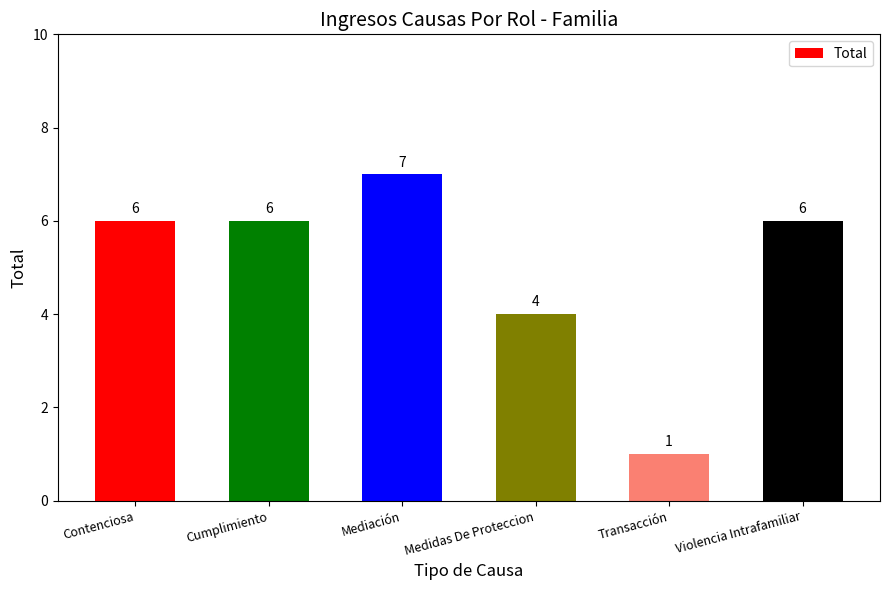

The value at Mediación is 11. True or false?

False